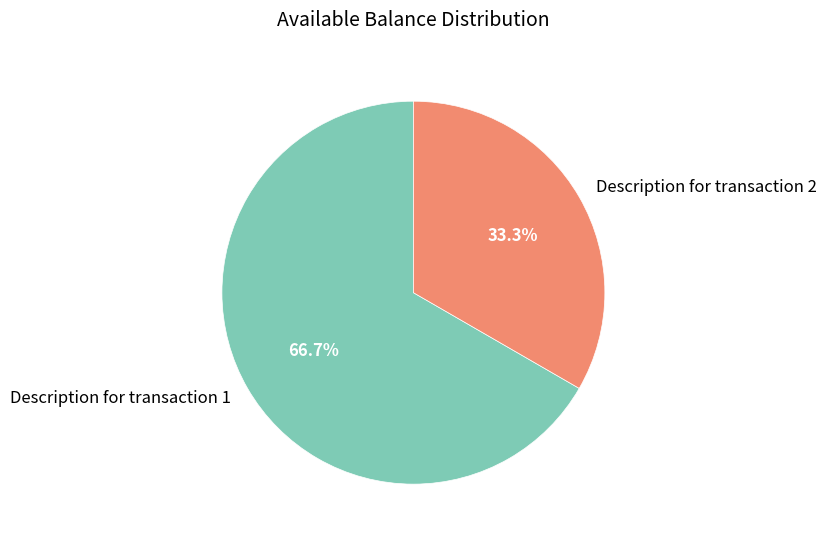

Between Description for transaction 2 and Description for transaction 1, which is larger?

Description for transaction 1